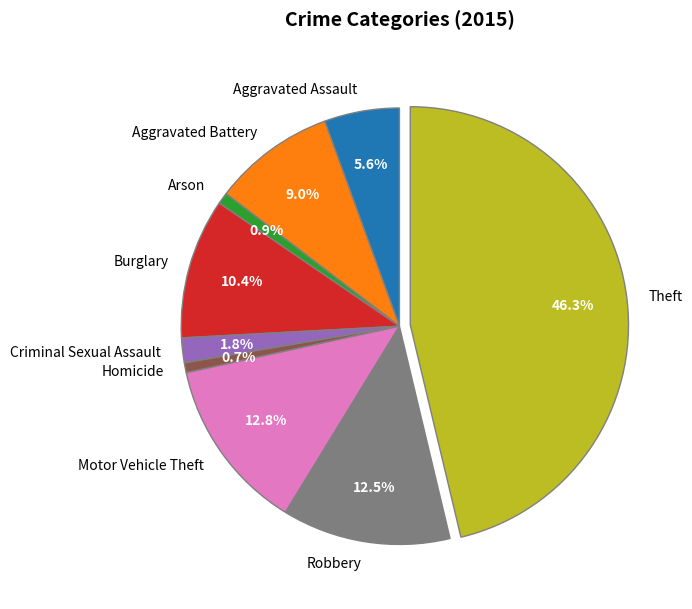

Between Aggravated Battery and Burglary, which is larger?

Burglary